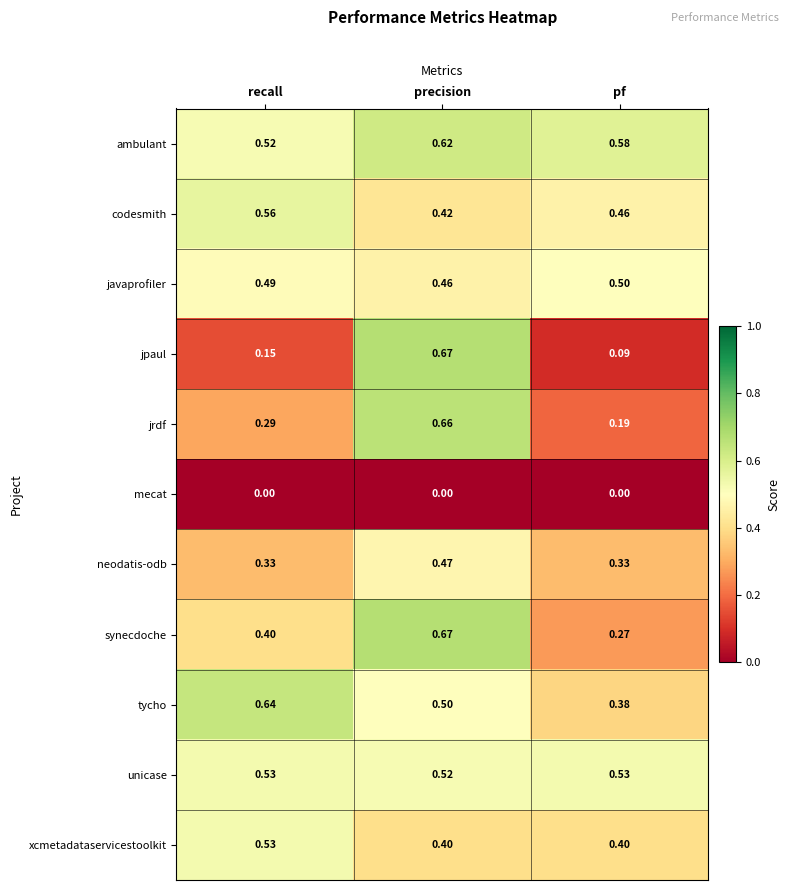

Which category has the highest value across all series?

precision